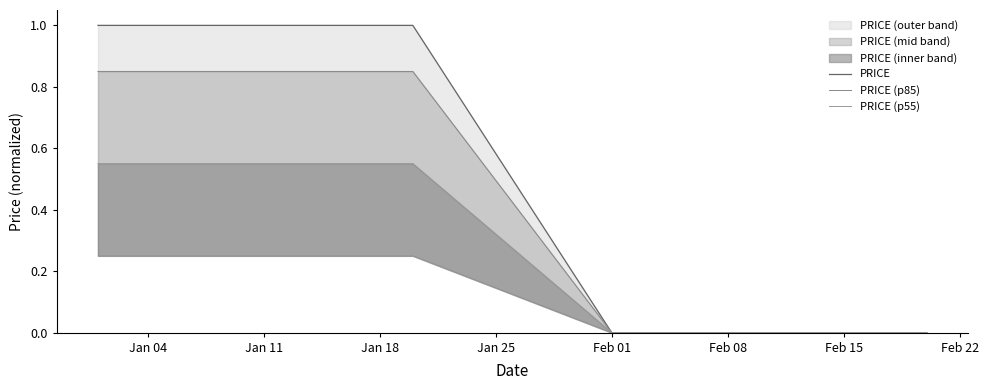

What is the difference between the maximum and minimum values in the PRICE series?

1.0